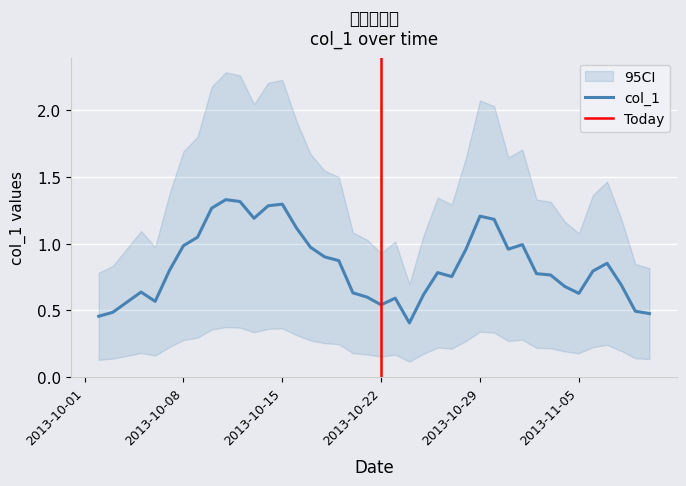

What is the label of the 7th point from the left?

2013-10-08